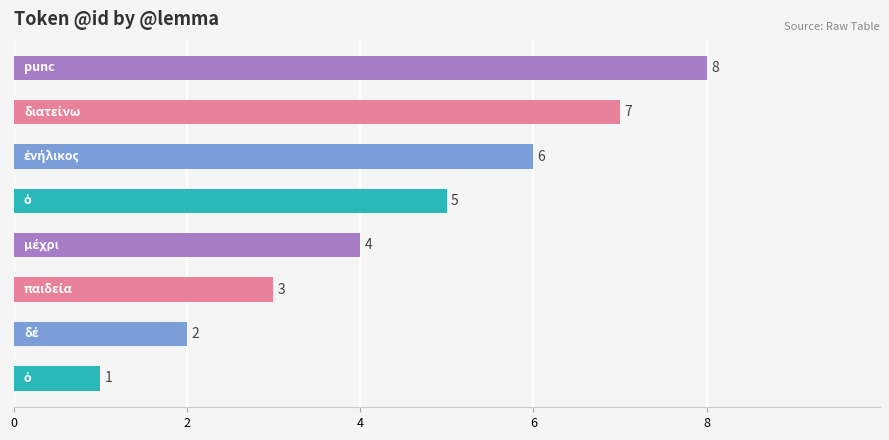

What is the sum of all values?

36